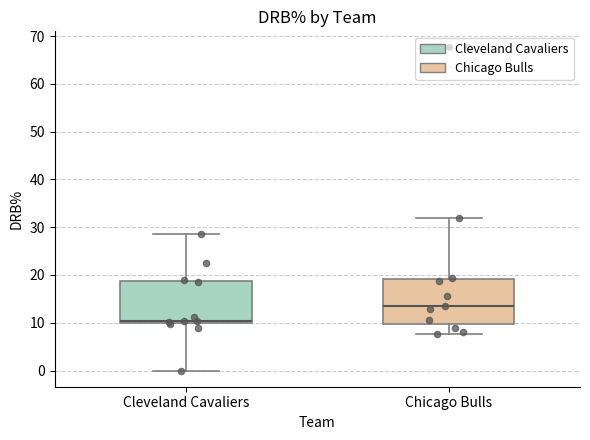

Where is the upper edge of the box for Chicago Bulls on the y-axis? The values are not printed on the chart, so give them approximately, as read against the axis.

19